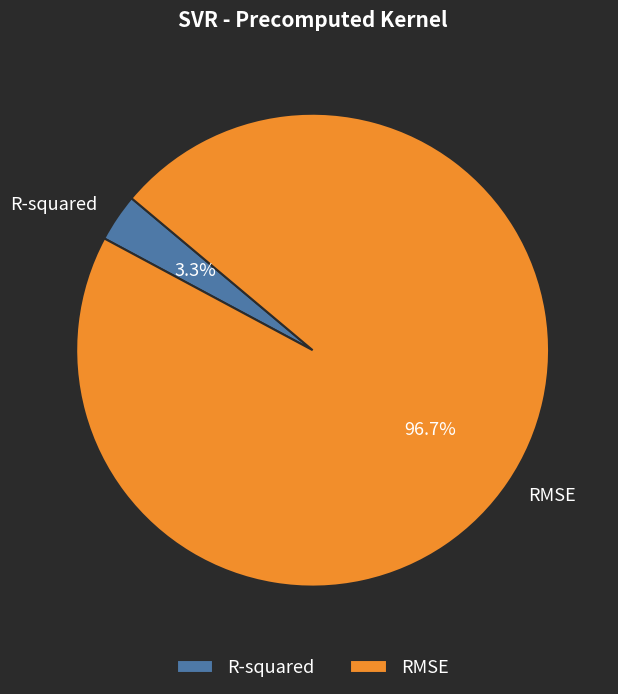

Rank the categories by value from lowest to highest.

R-squared, RMSE